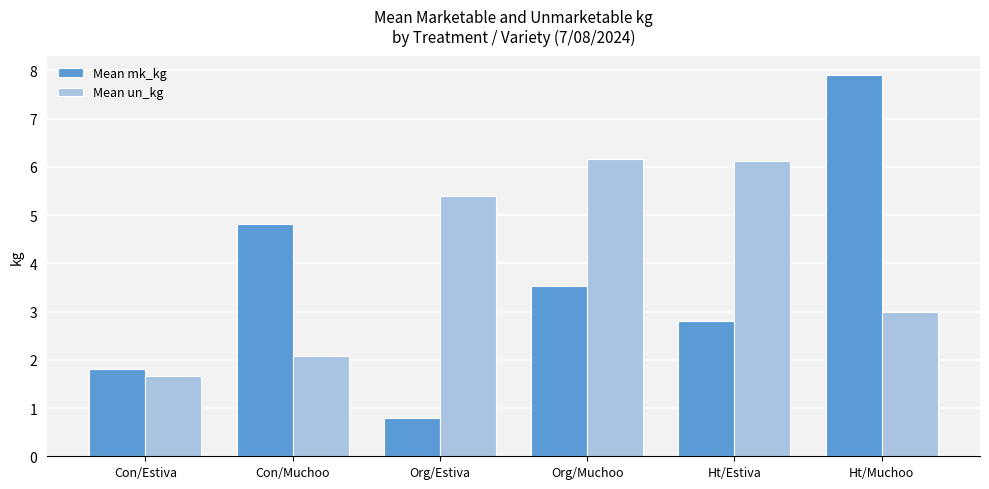

Between Org/Muchoo and Ht/Muchoo, which series saw the biggest shift?

Mean mk_kg